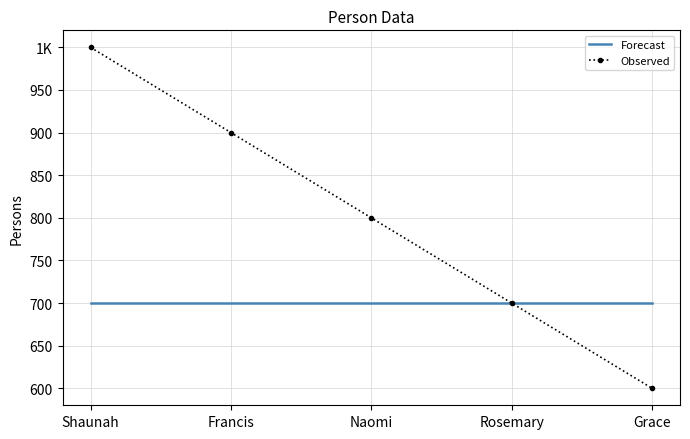

What is the sum of the Observed values at Grace and Shaunah?

1600